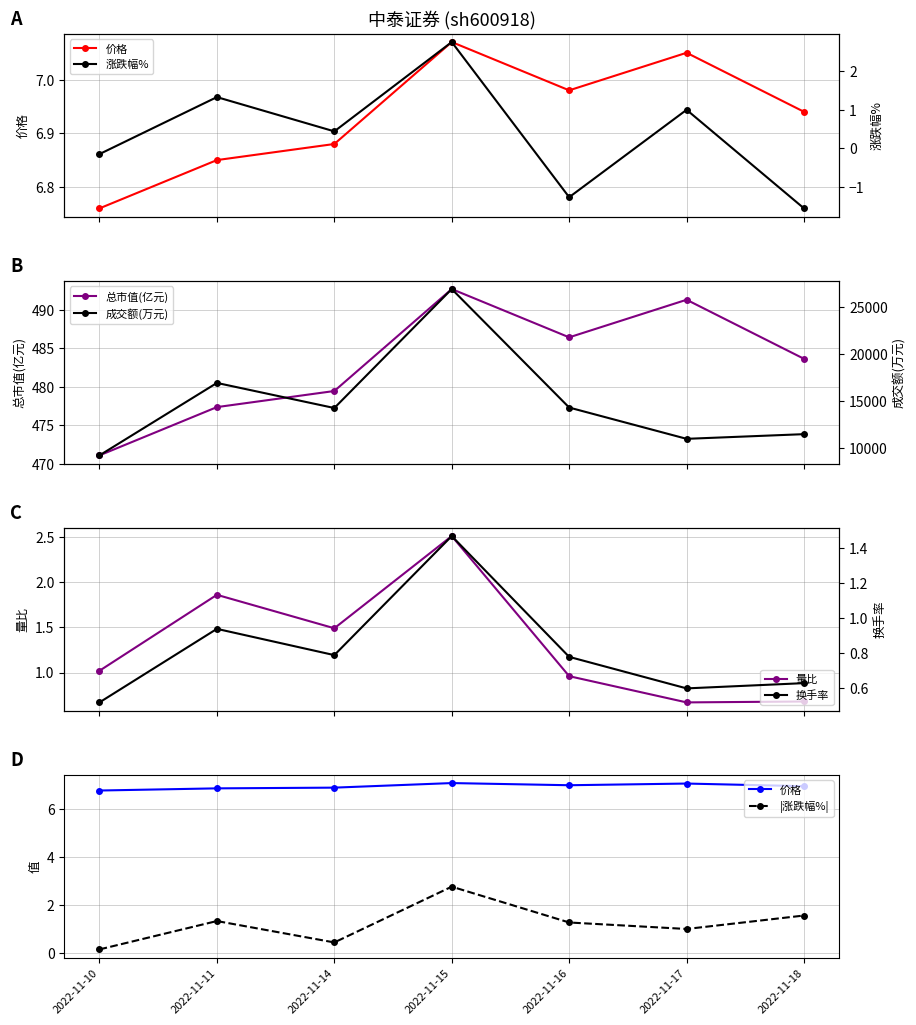

The value of 涨跌幅% at 2022-11-17 is 1.0. True or false?

True